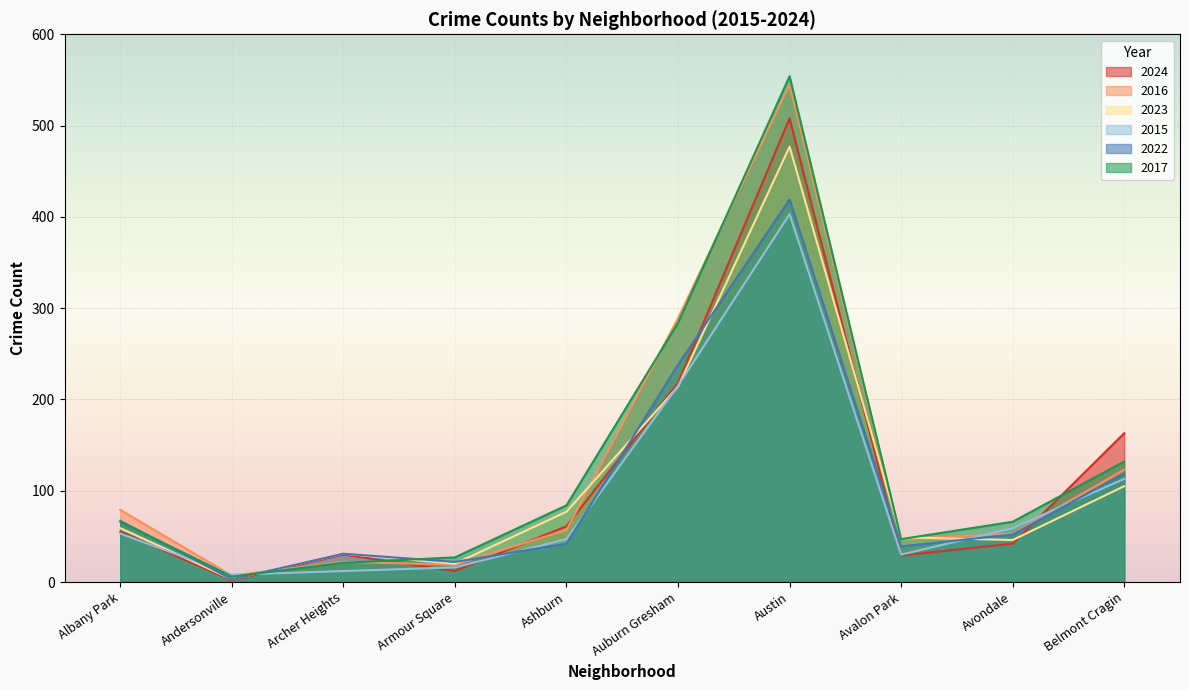

At which label is 2017 closest to 280?

Auburn Gresham